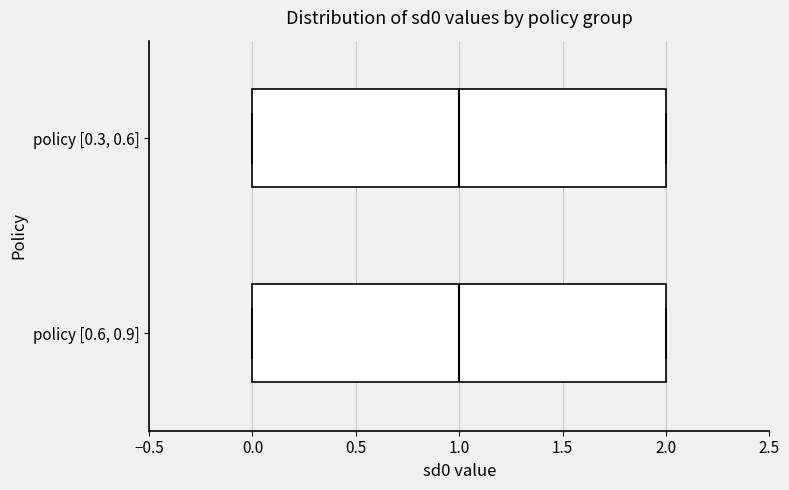

Where is the right edge of the box for policy [0.6, 0.9] on the x-axis? The values are not printed on the chart, so give them approximately, as read against the axis.

2